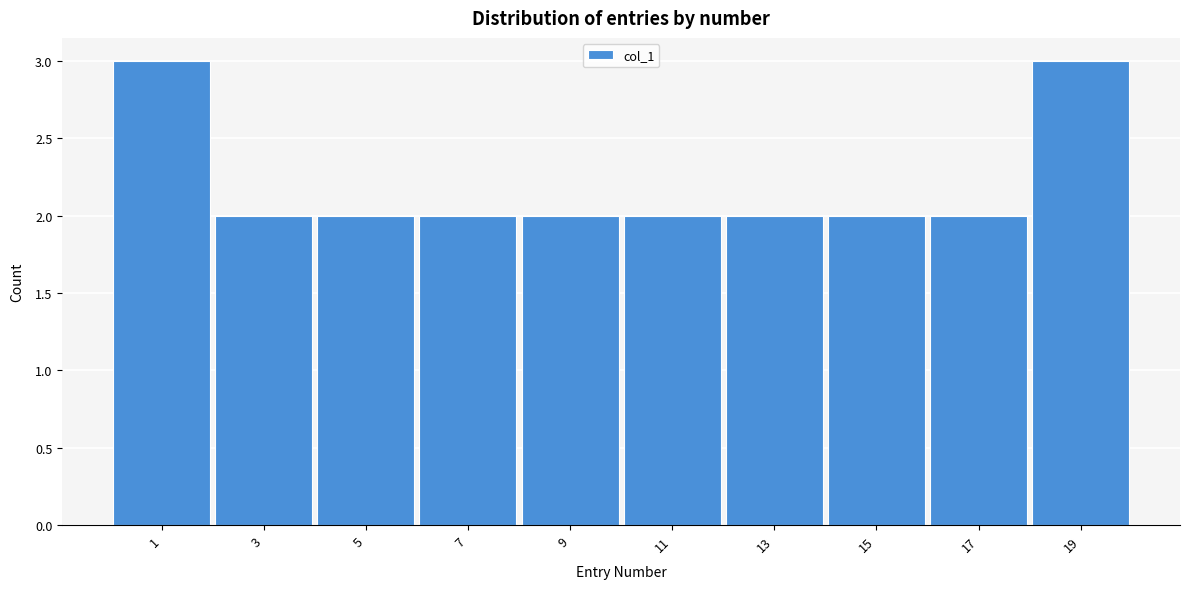

Reading left to right, what are all the values shown in this chart?

3	2	2	2	2	2	2	2	2	3